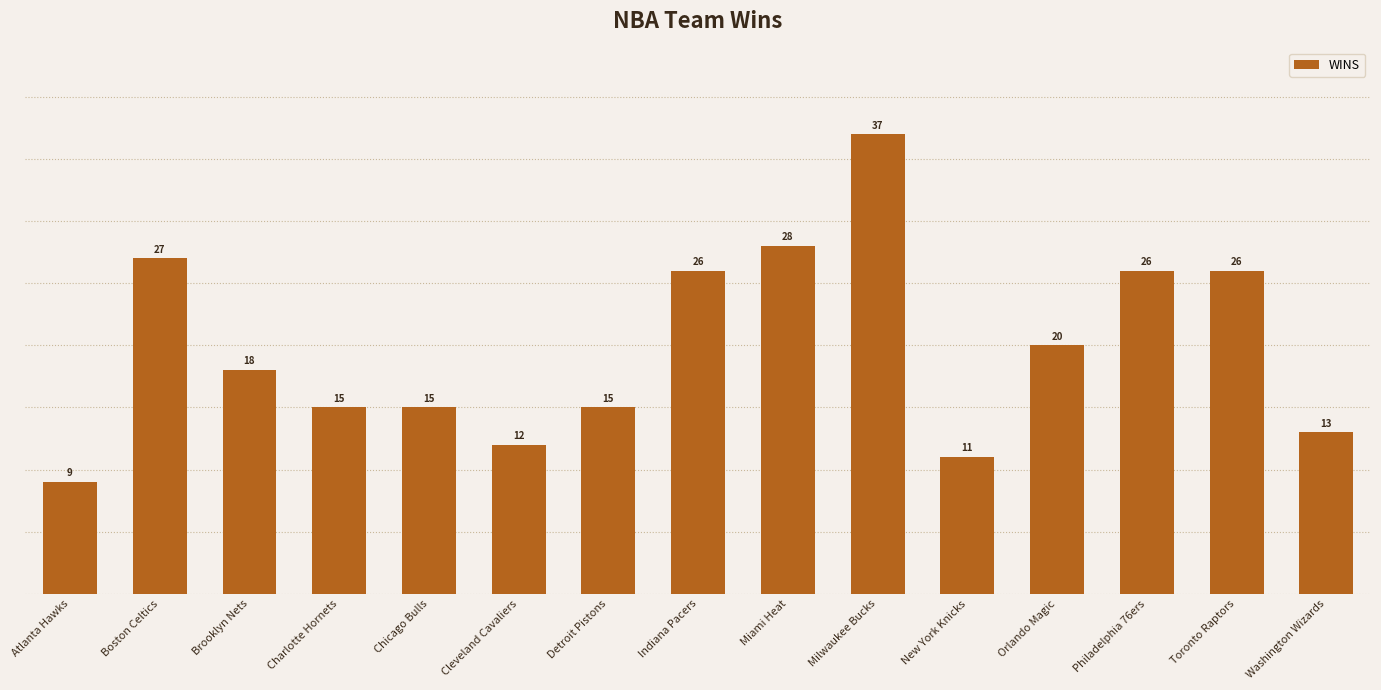

What is the approximate value at Boston Celtics?

27